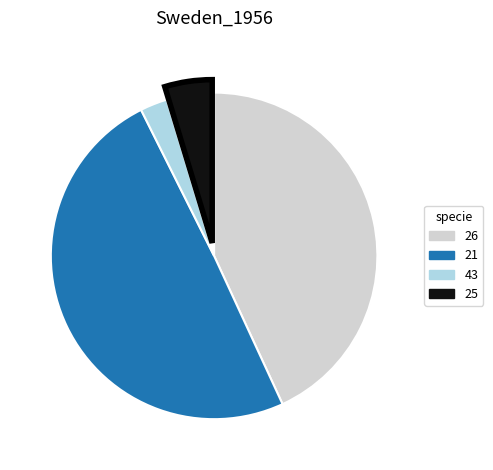

Approximately how many times larger is the value at 25 compared to 26?

0.1